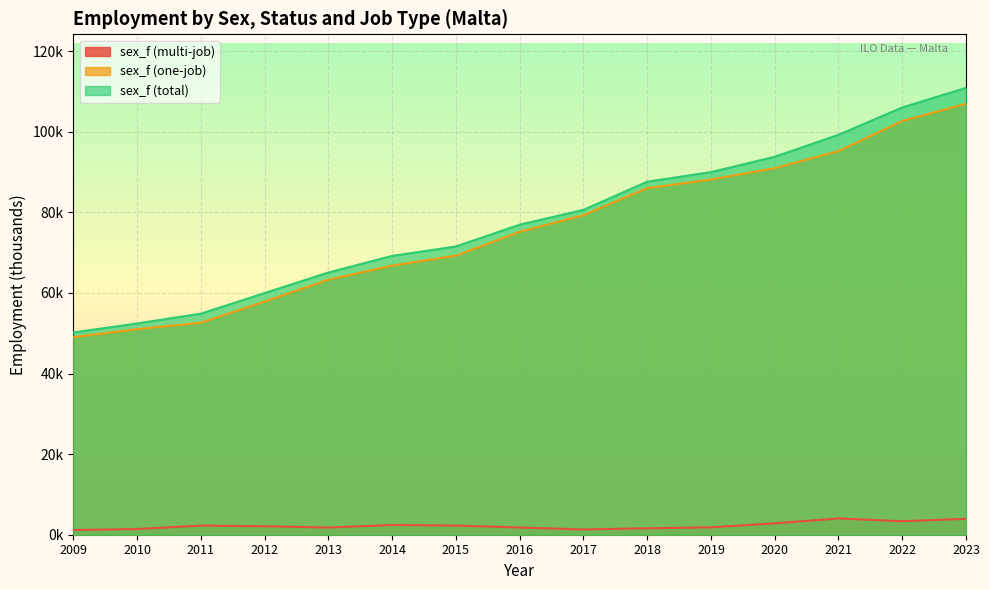

At how many categories does at least one series exceed 80?

7